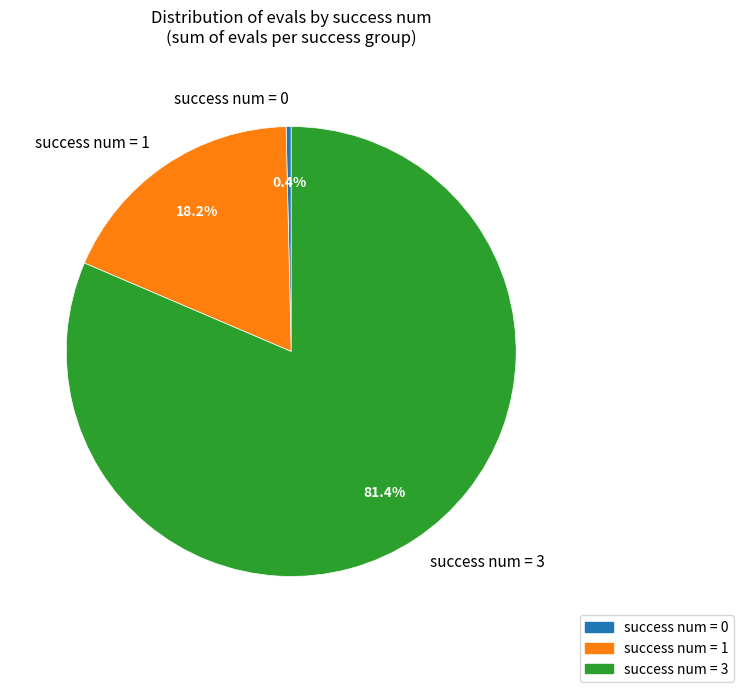

How many slices are in this pie chart?

3